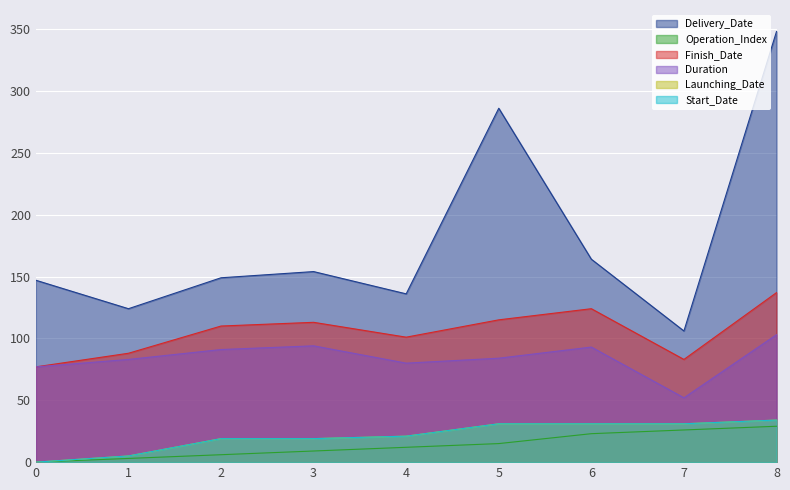

True or false: Operation_Index has a value of 29 at 8.

True